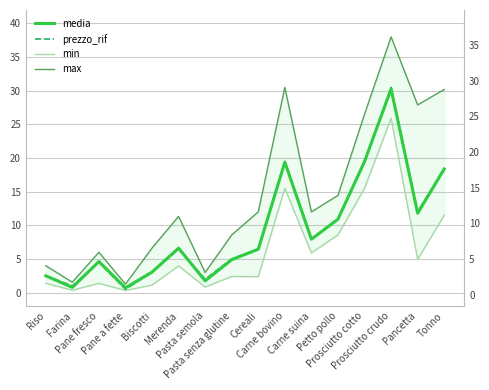

What is the sum of the prezzo_rif values at Pane a fette and Pasta semola?

2.5